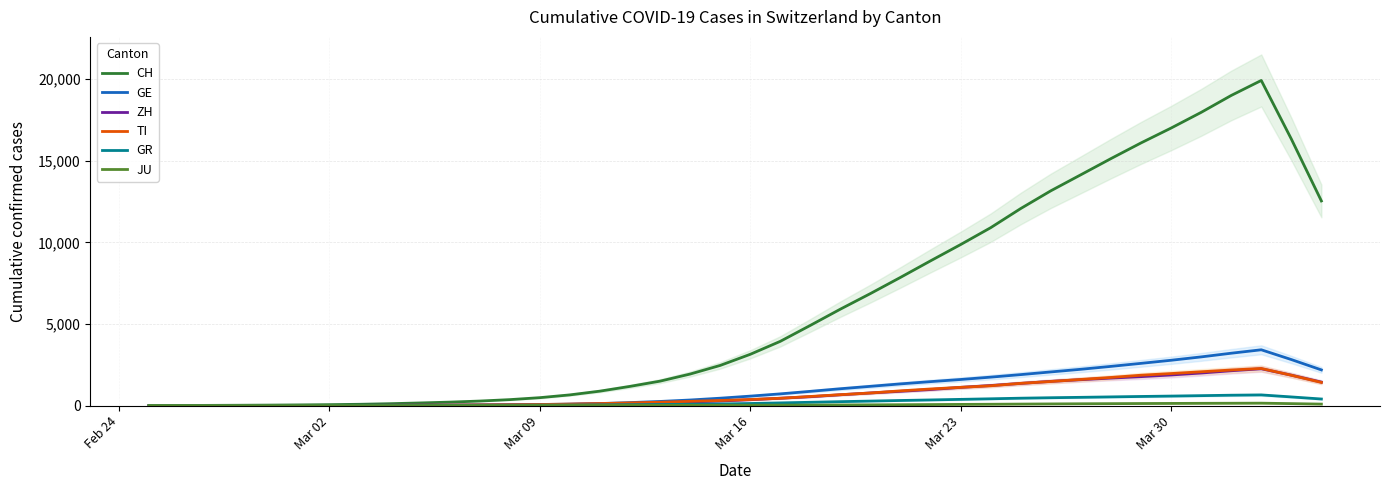

Read the TI value at Mar 02.

5.8